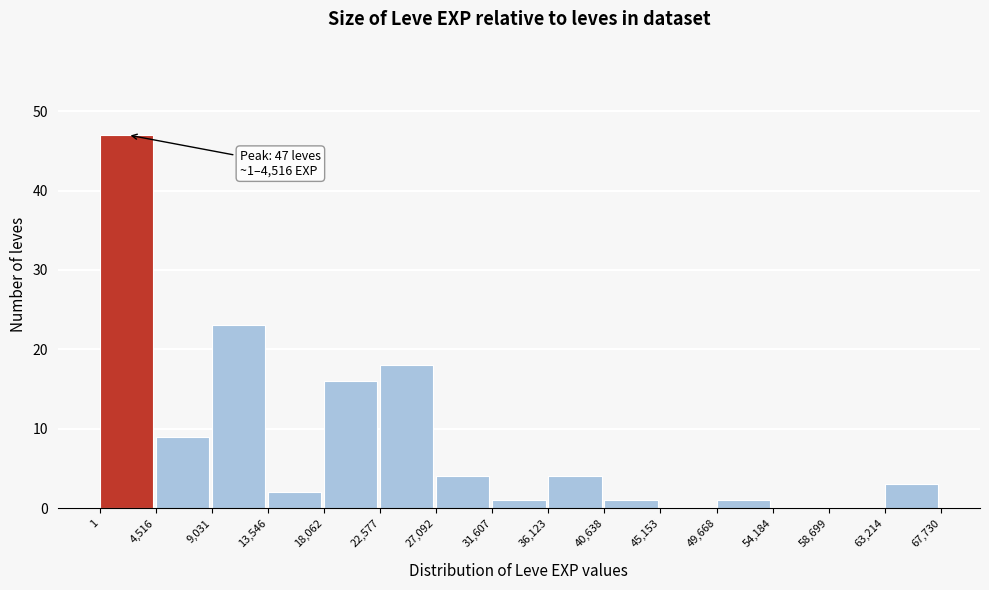

Which range on the x-axis has the tallest bar?

1 to 4,516